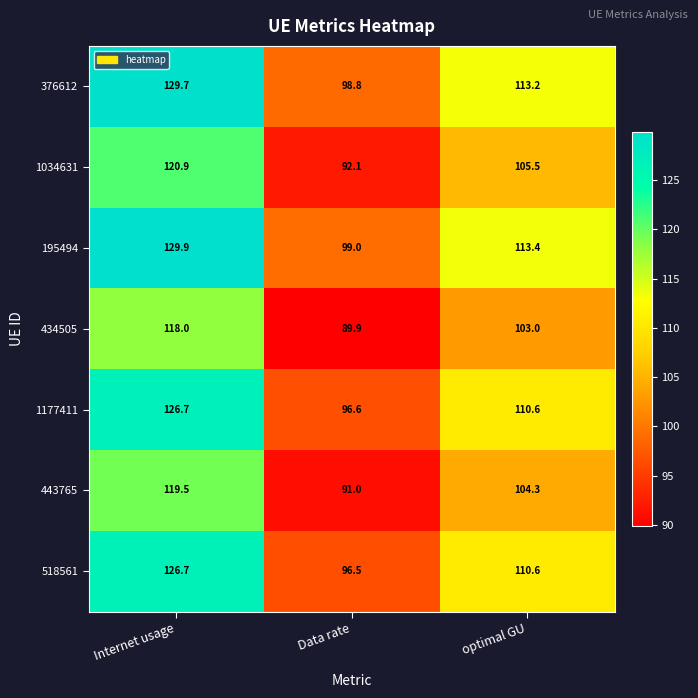

What is the total value across all series at optimal GU?

760.6